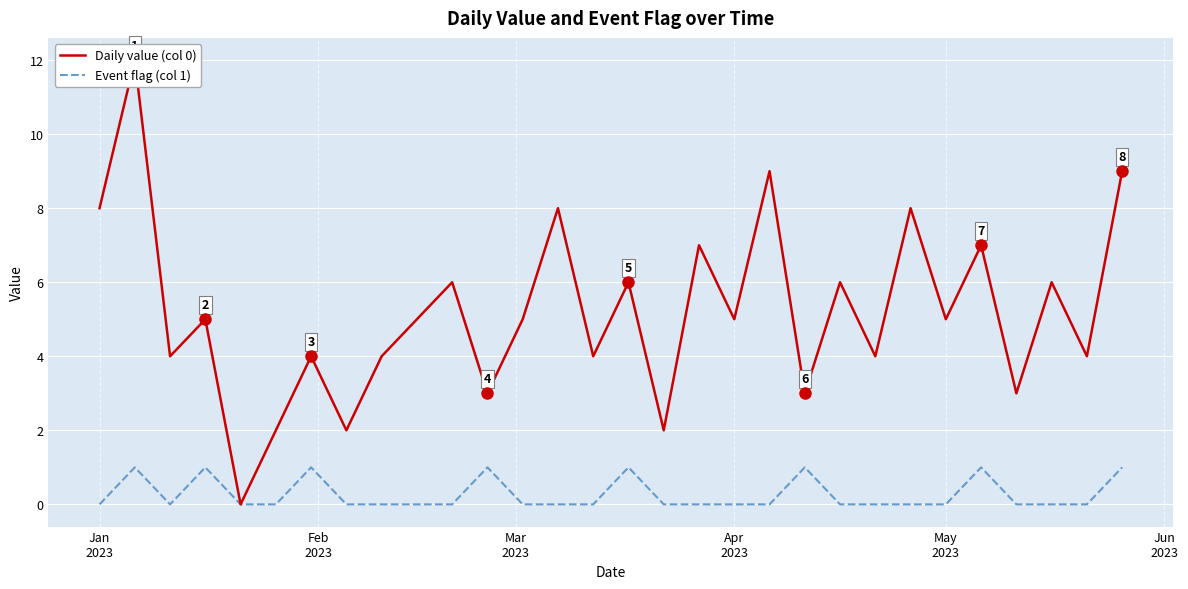

Which category has the highest value in the Event flag (col 1) series?

Feb
2023